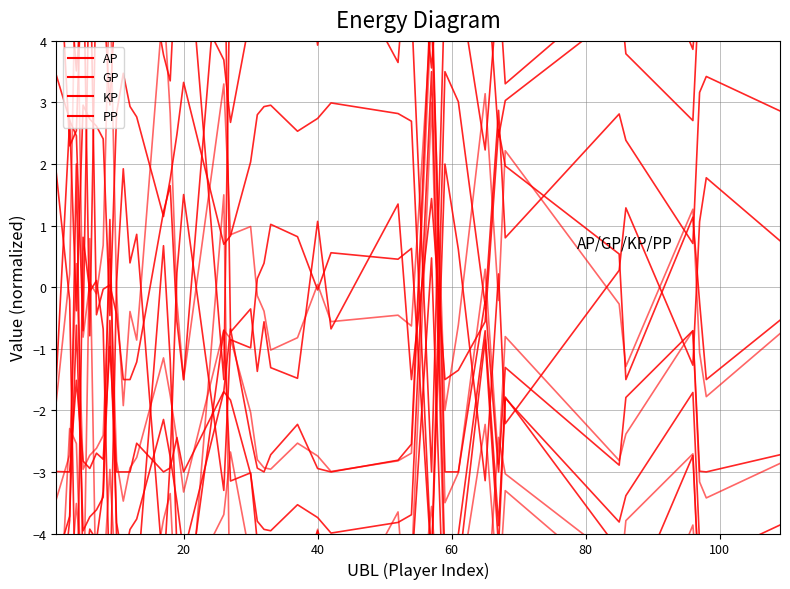

What are all the series names shown in the legend?

AP, GP, KP, PP